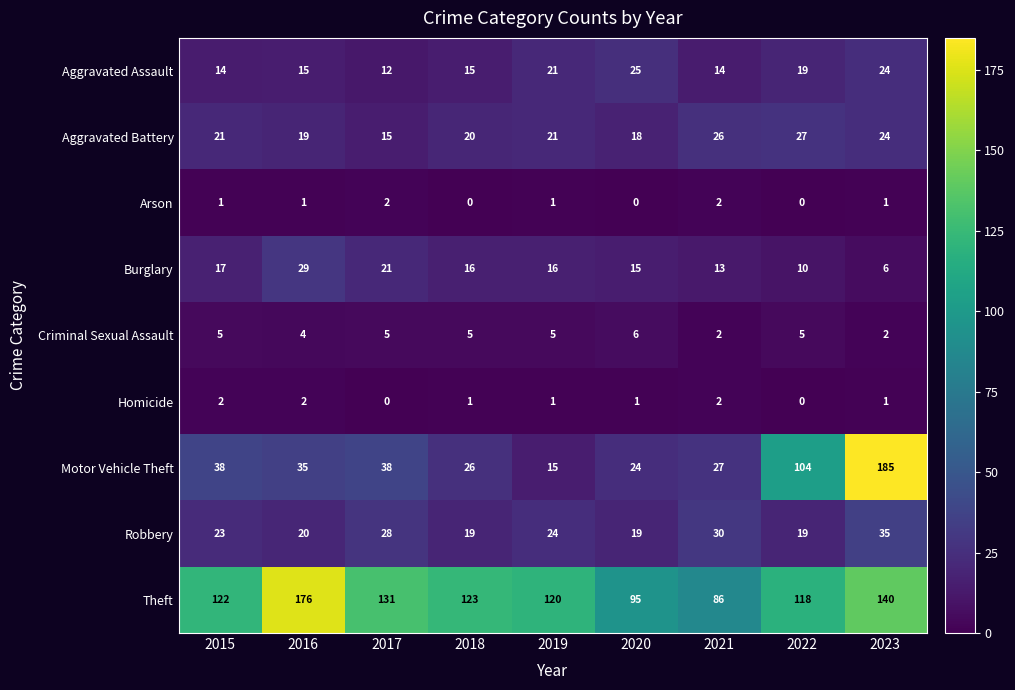

Which series has the widest spread of values?

Motor Vehicle Theft